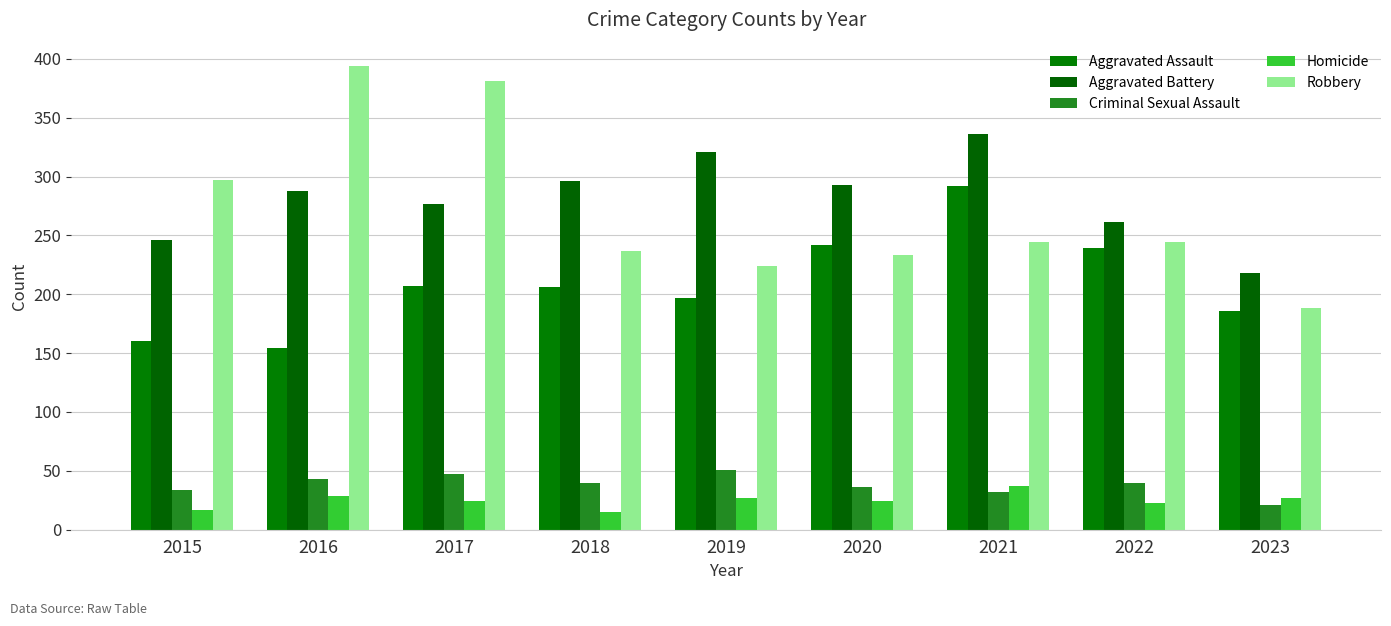

At which label does Criminal Sexual Assault reach its peak?

2019